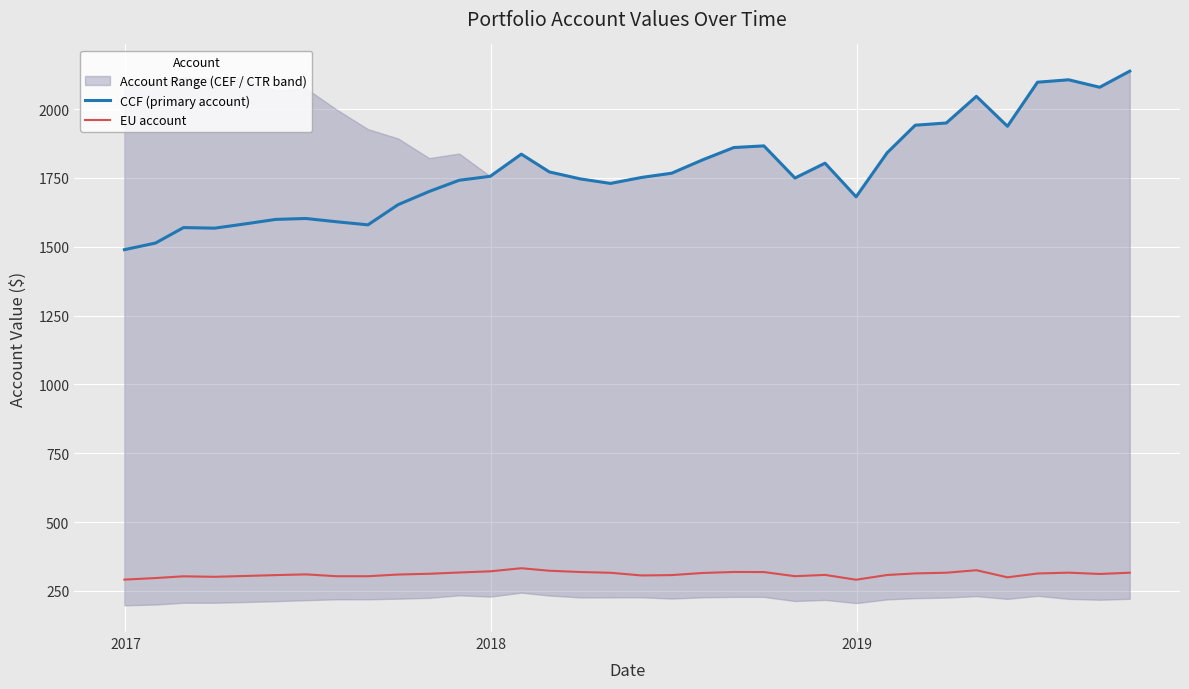

True or false: CCF (primary account) and EU account intersect in this chart.

False